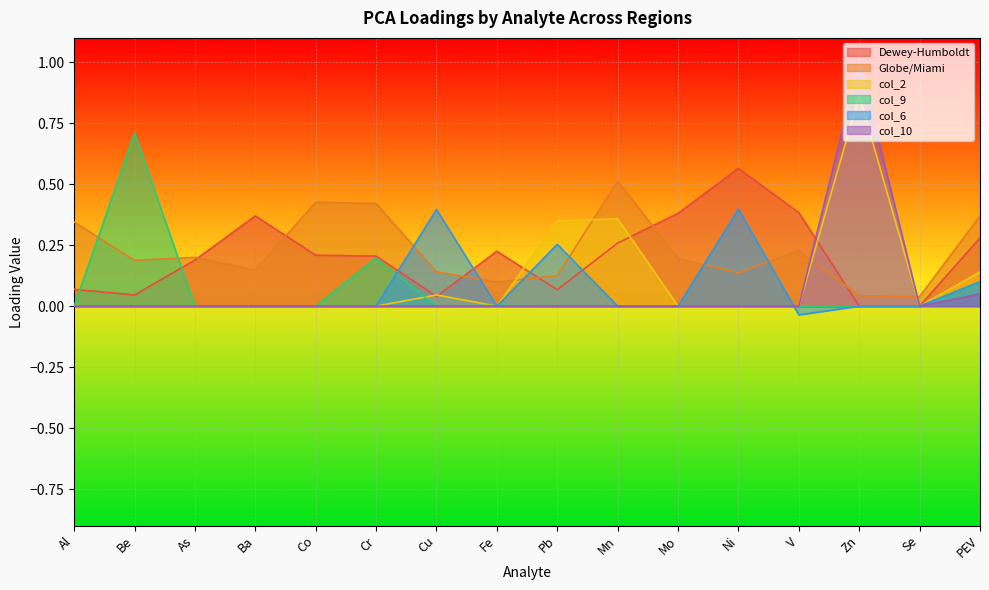

True or false: col_10 has more than 2 interior local peaks.

False